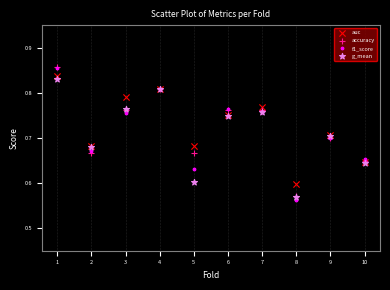

Which series contains the lowest Y value?

f1_score